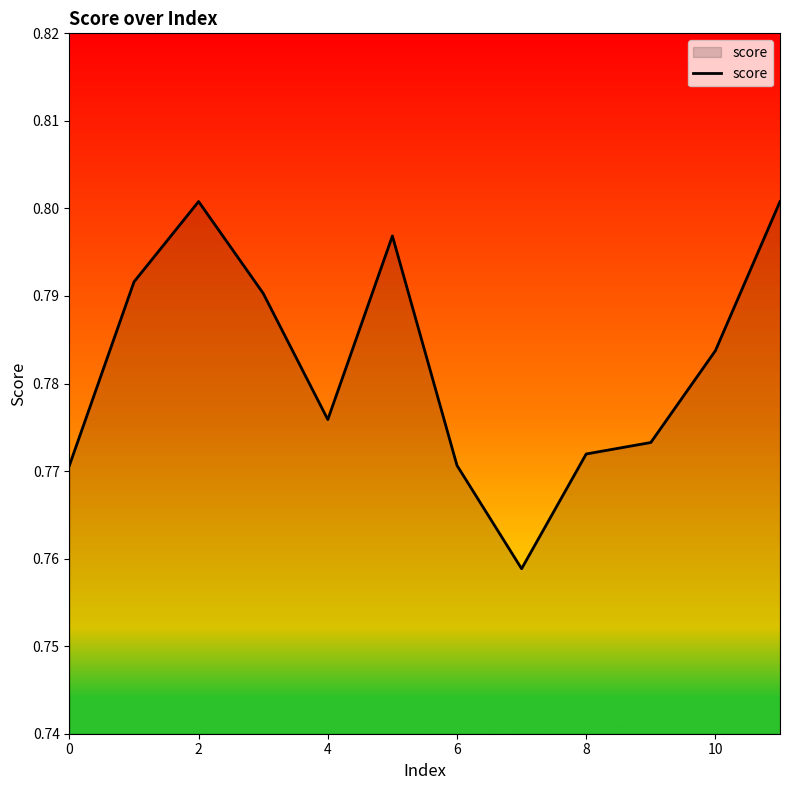

The chart shows a value of 1.1 at 2. True or false?

False